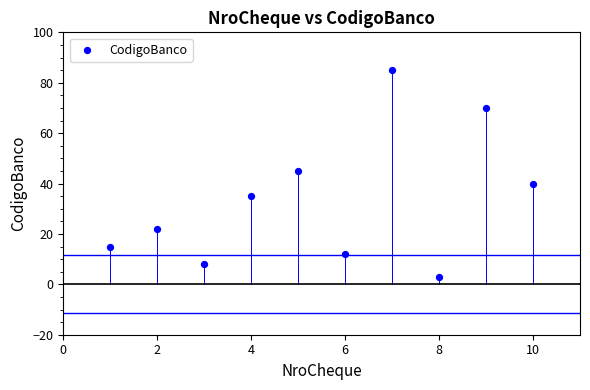

What is the range of Y values (max minus min)?

82